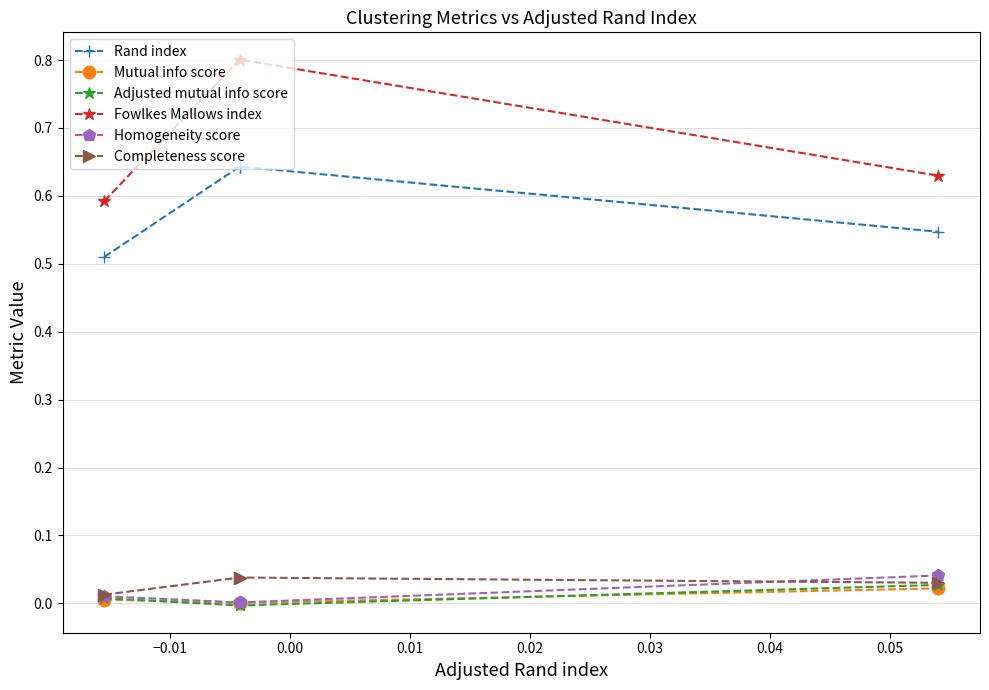

What are all the series names shown in the legend?

Rand index, Mutual info score, Adjusted mutual info score, Fowlkes Mallows index, Homogeneity score, Completeness score